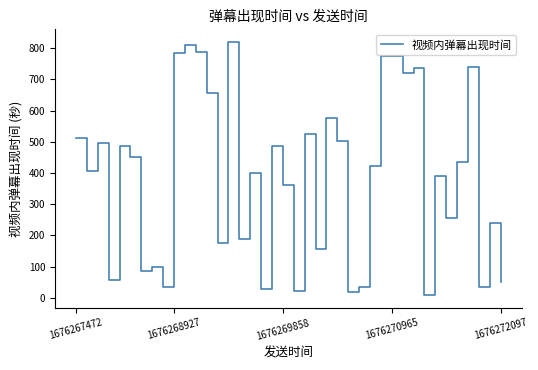

True or false: the data has more than 1 interior local peaks.

True